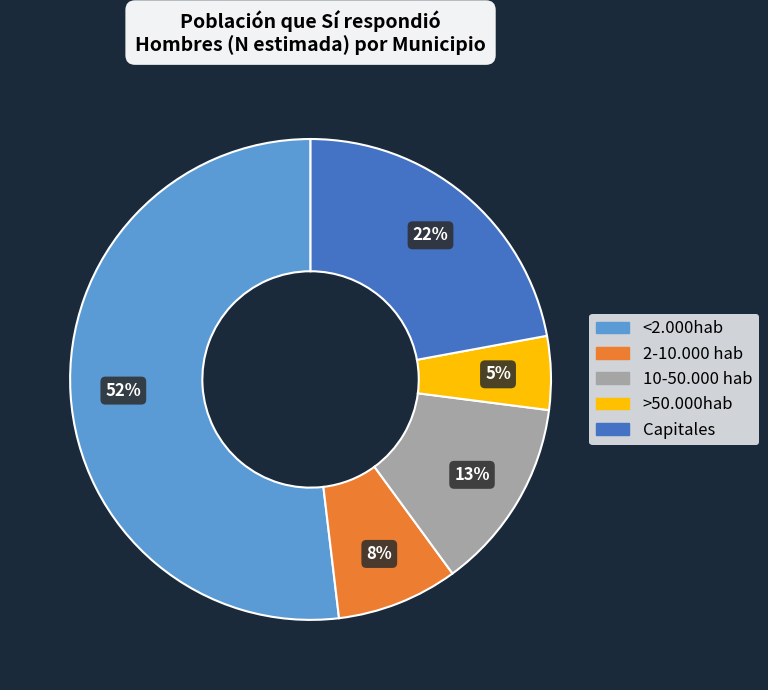

To the nearest percent, what is the difference between the Capitales and <2.000hab slice percentages?

30%